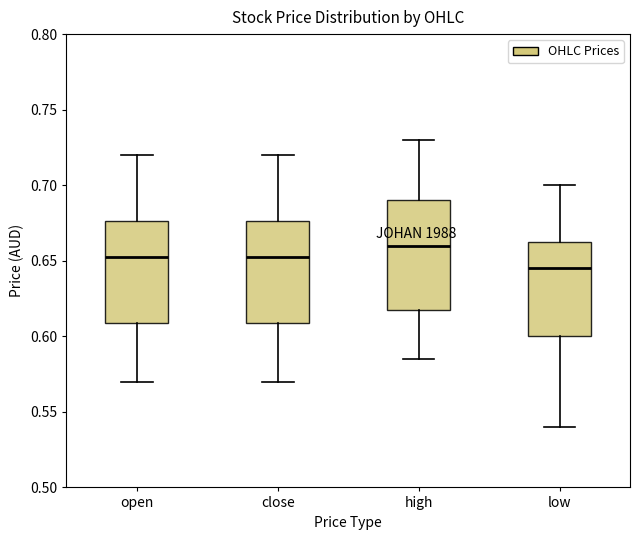

Reading left to right, read every box against the y-axis: the position of its median line, the range the box covers, and the ends of its whiskers. The values are not printed on the chart, so give them approximately, as read against the axis.

open: median 0.655, box 0.610 to 0.675, whiskers 0.570 to 0.720
close: median 0.655, box 0.610 to 0.675, whiskers 0.570 to 0.720
high: median 0.660, box 0.620 to 0.690, whiskers 0.585 to 0.730
low: median 0.645, box 0.600 to 0.665, whiskers 0.540 to 0.700